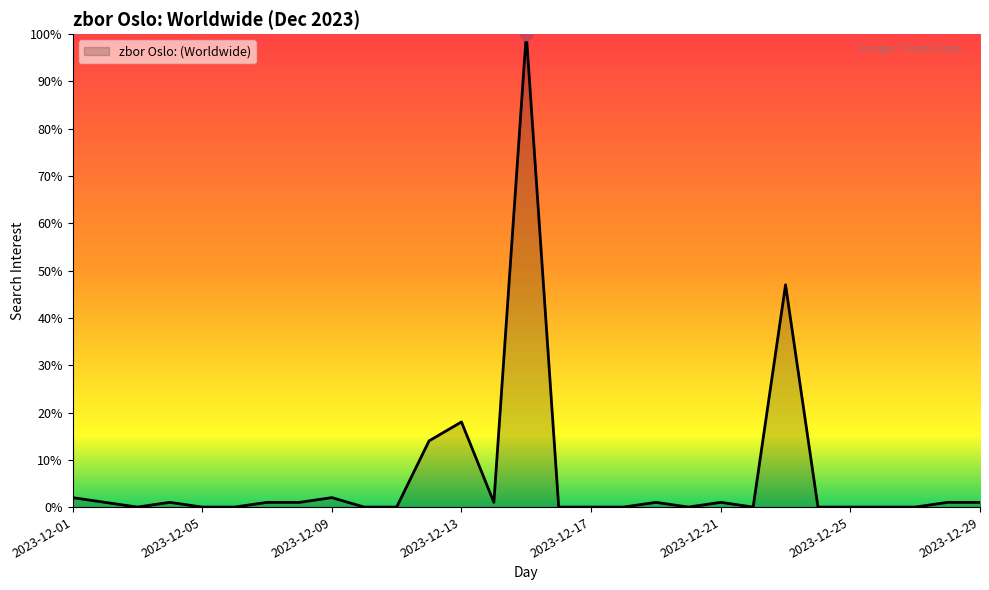

What is the difference between the maximum and minimum values?

100.0